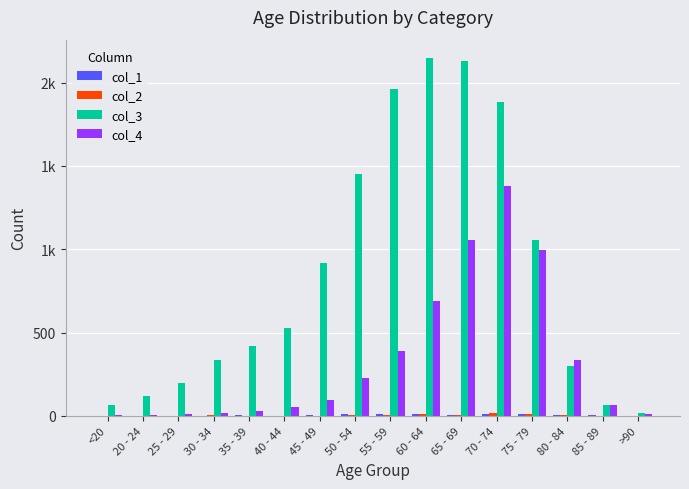

Are the bars grouped side by side (vs. stacked)?

Yes